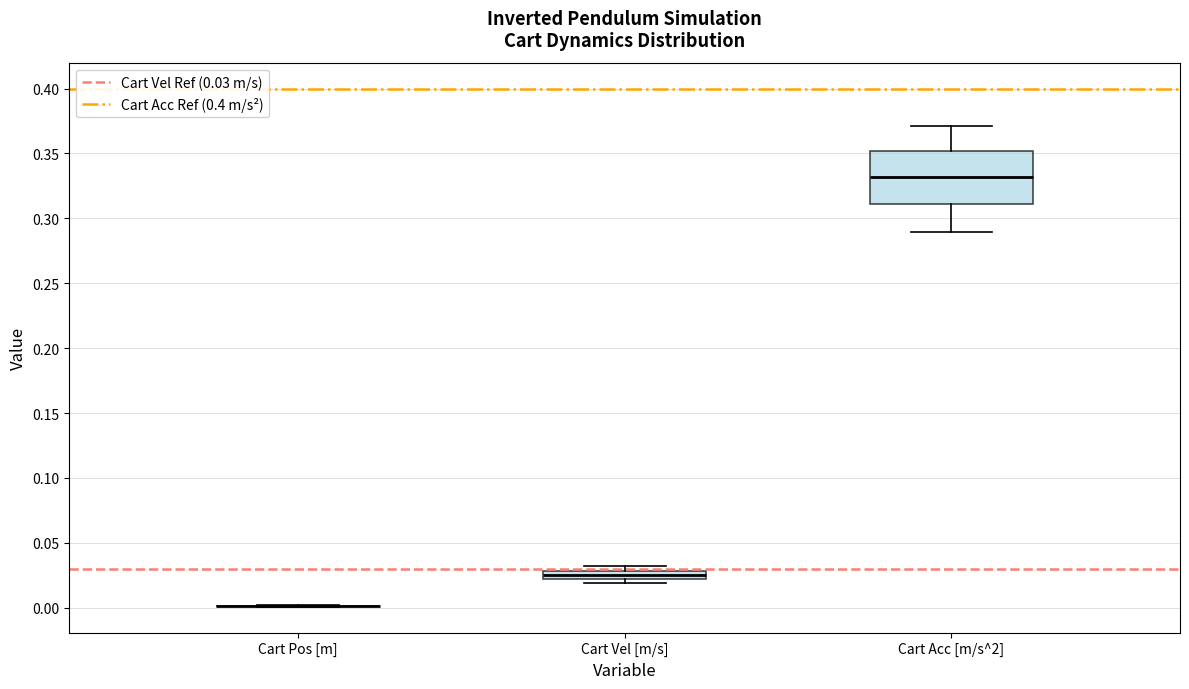

Which box is the tallest, from its lower edge to its upper edge?

Cart Acc [m/s^2]